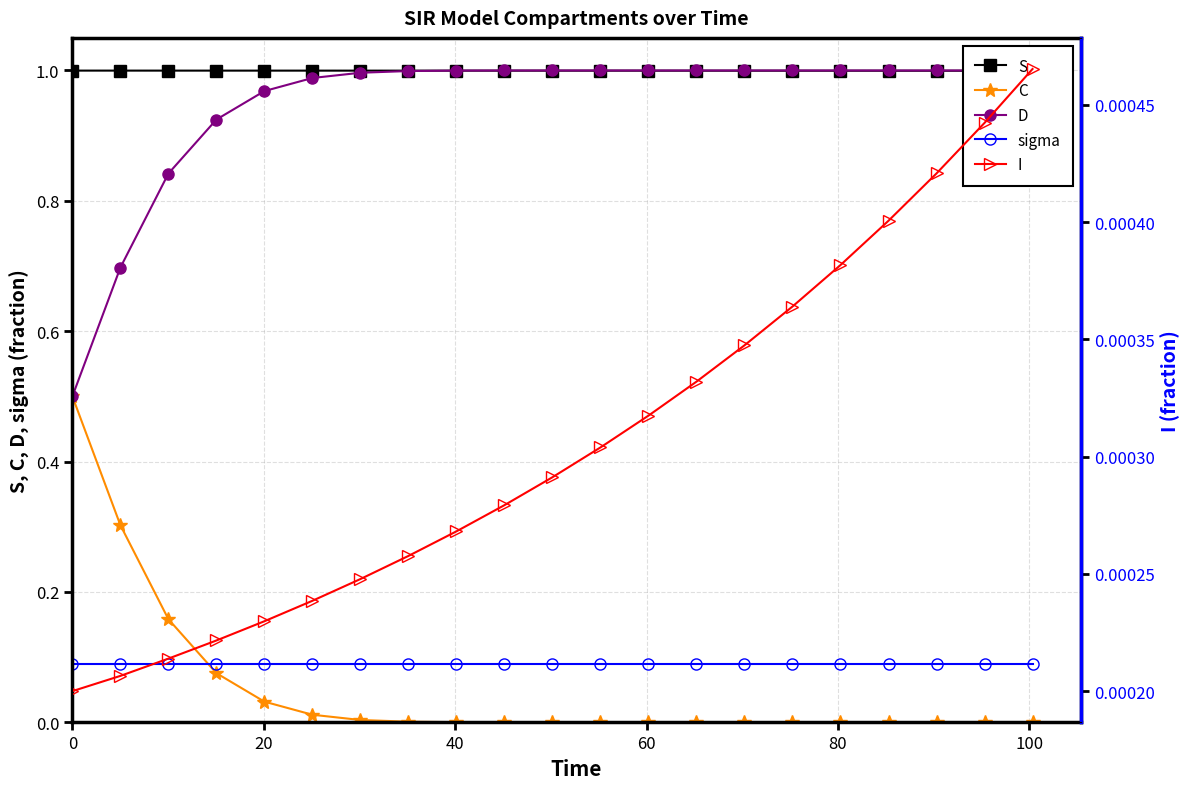

How many categories are shown in the chart?

21